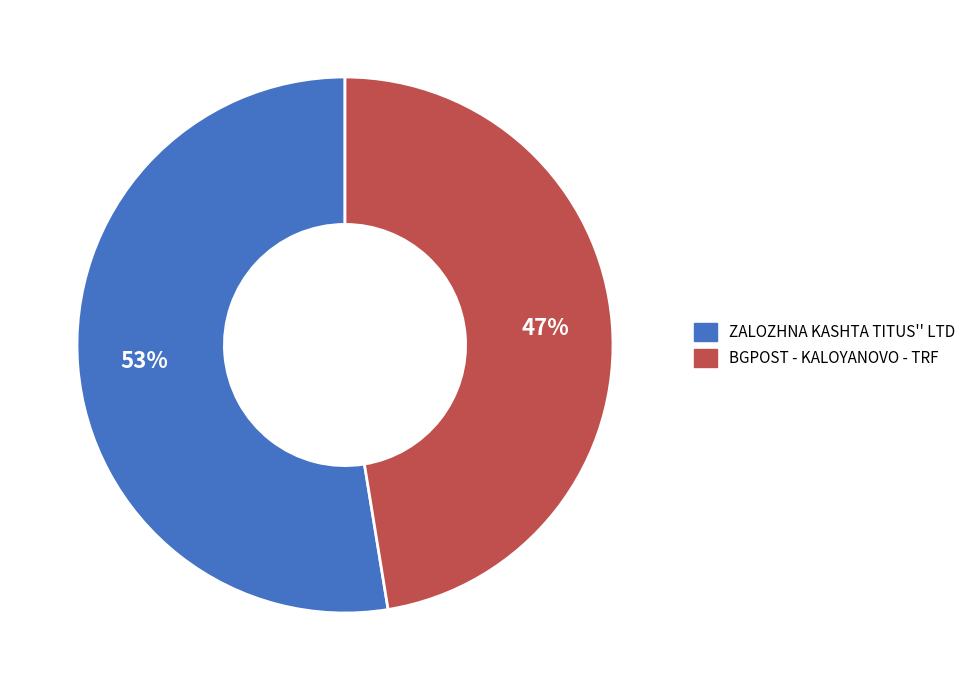

Count the number of slices in the pie.

2